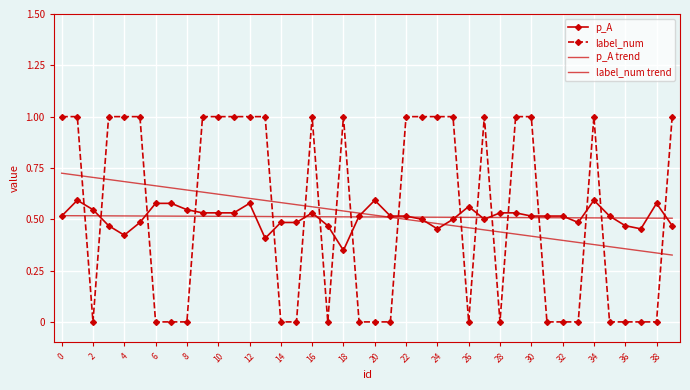

What is the greatest value displayed?

1.0